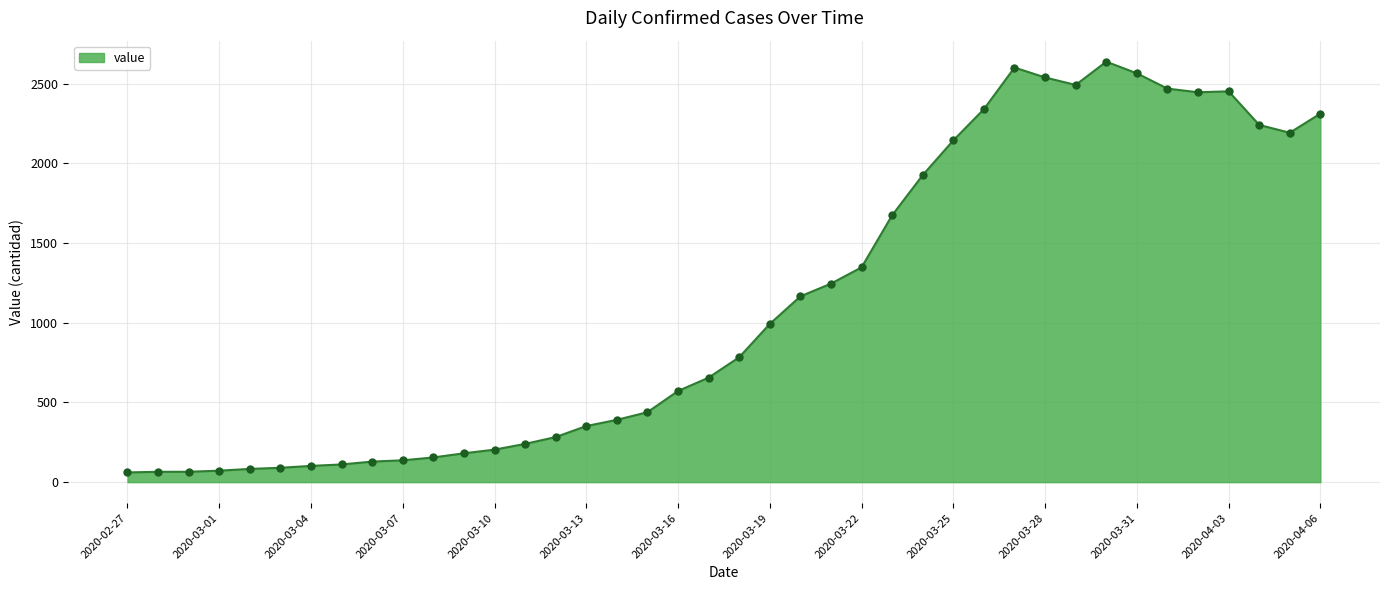

What is the smallest value displayed?

61